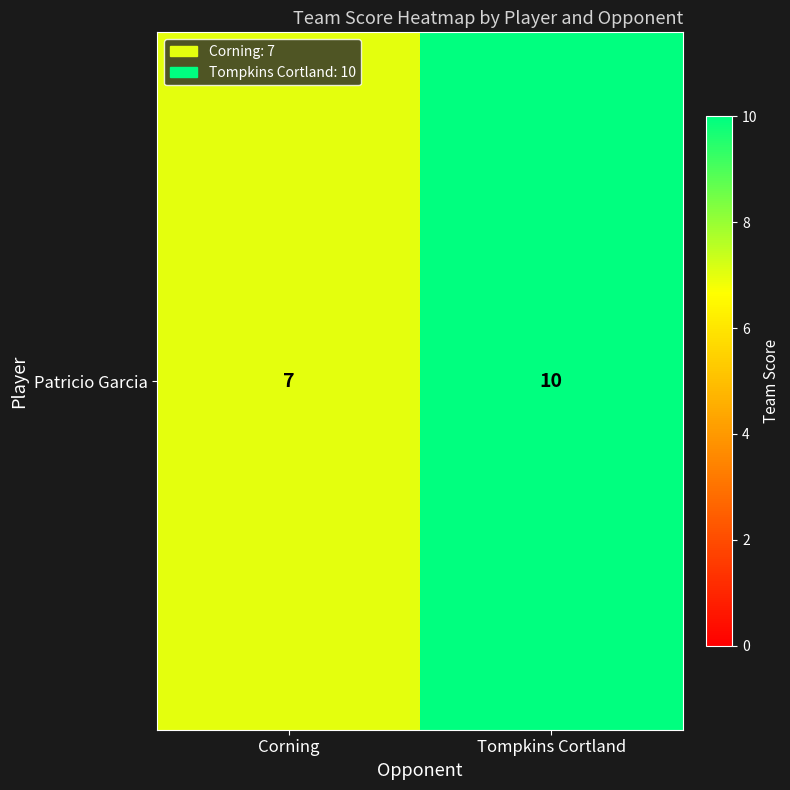

How many data points are less than 10?

1